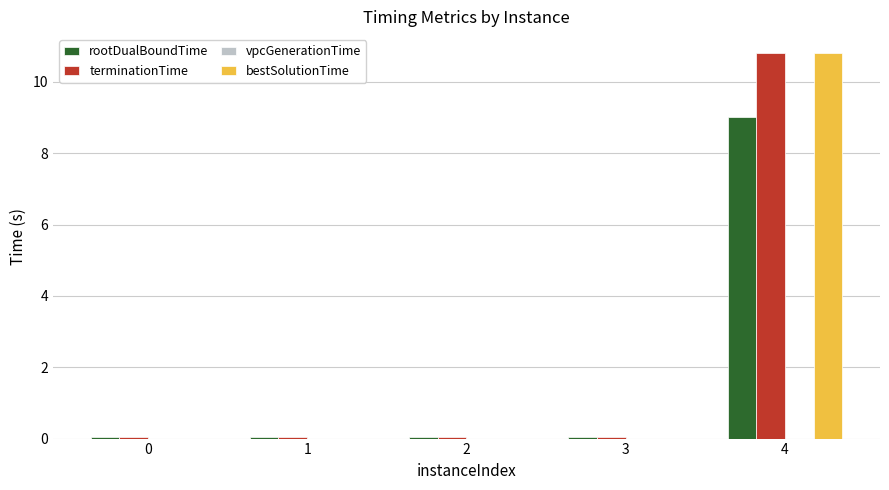

At which category does the chart reach its peak across all series?

4